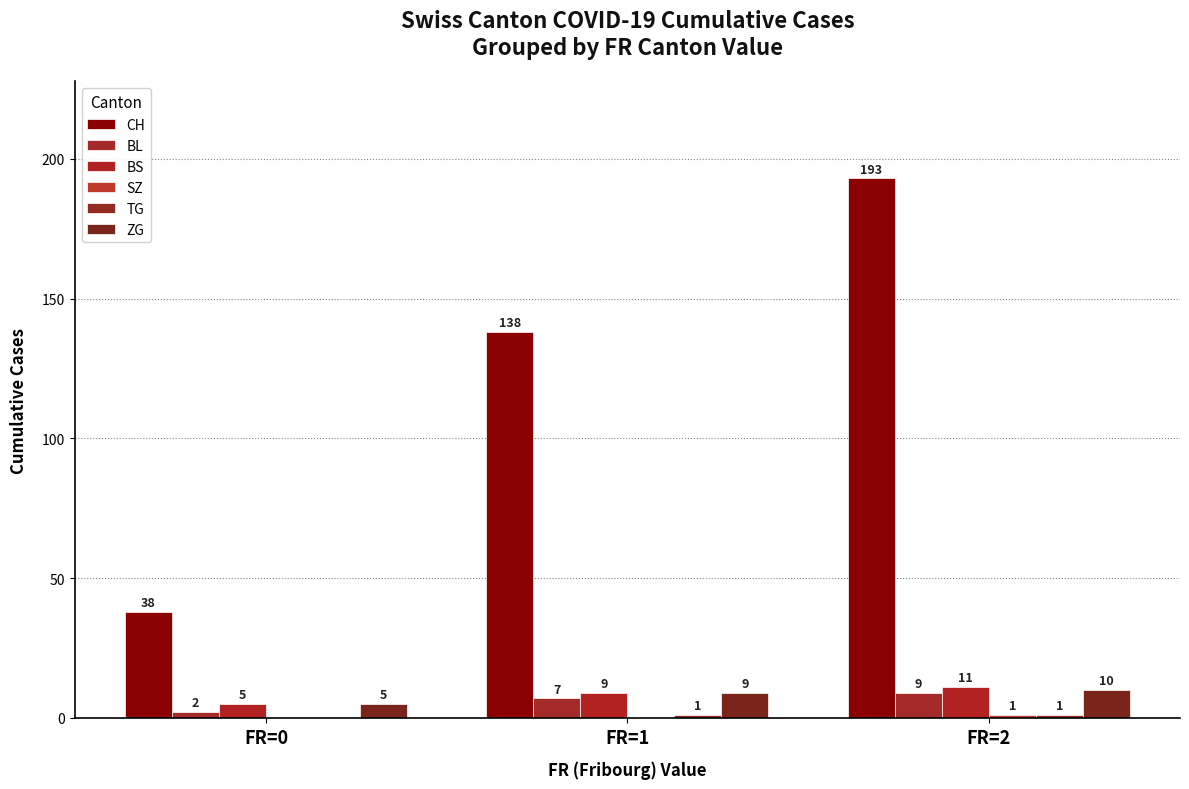

Are the bars grouped side by side (vs. stacked)?

Yes